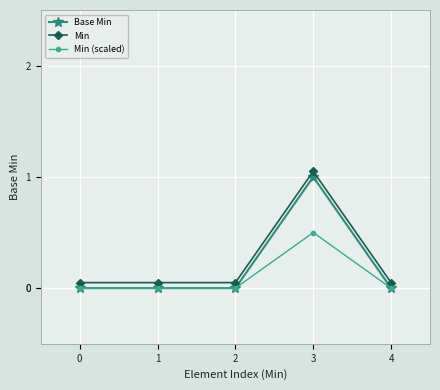

The value of Base Min at 2 is 0.0. True or false?

True